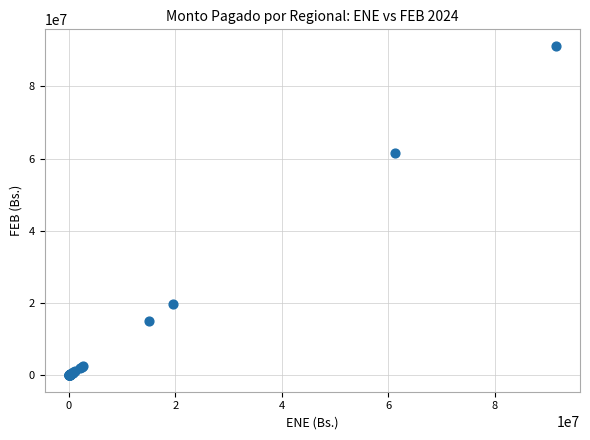

What Y value in the scatter plot is closest to 45599431?

61537831.1